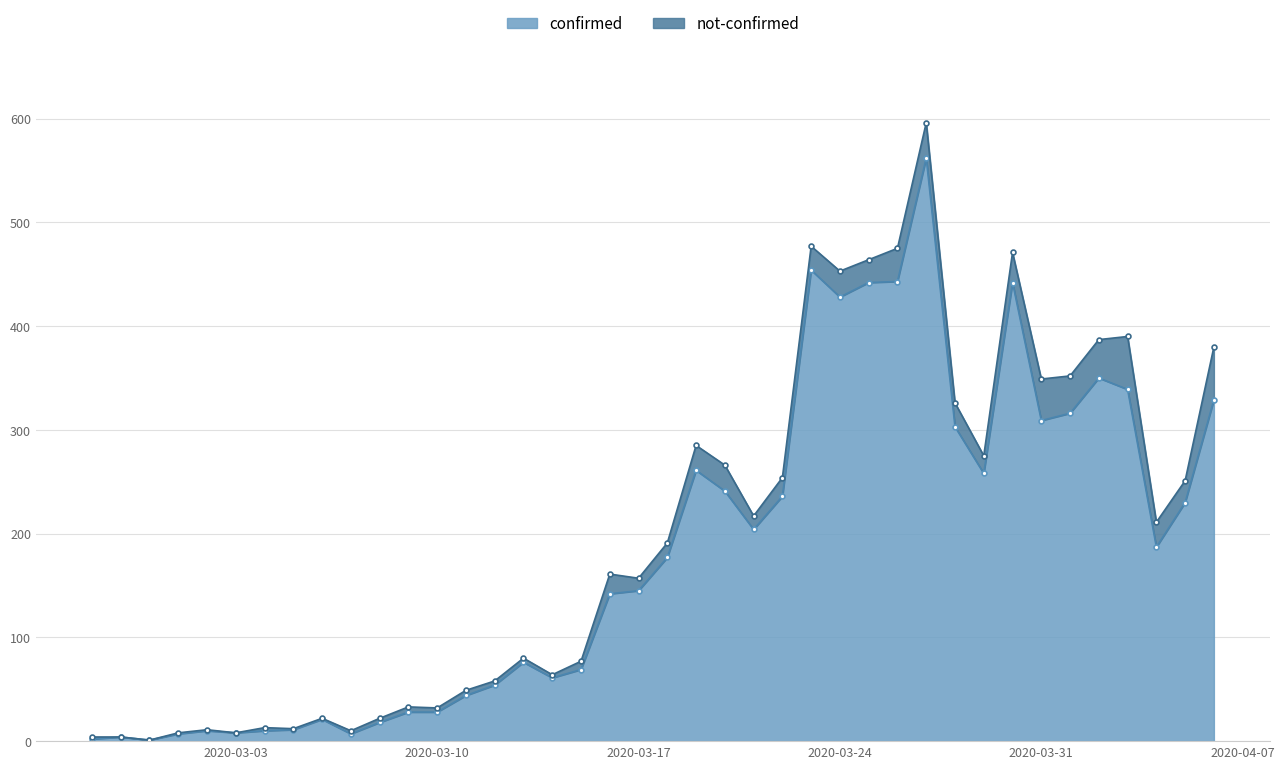

Count the number of values greater than 177.

19